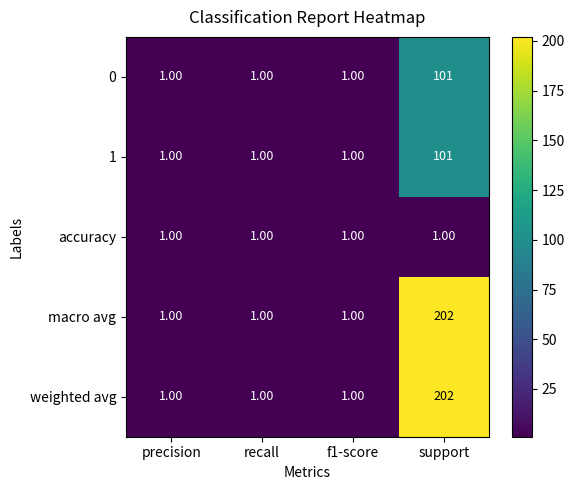

What is the difference between the maximum and minimum values in the 1 series?

100